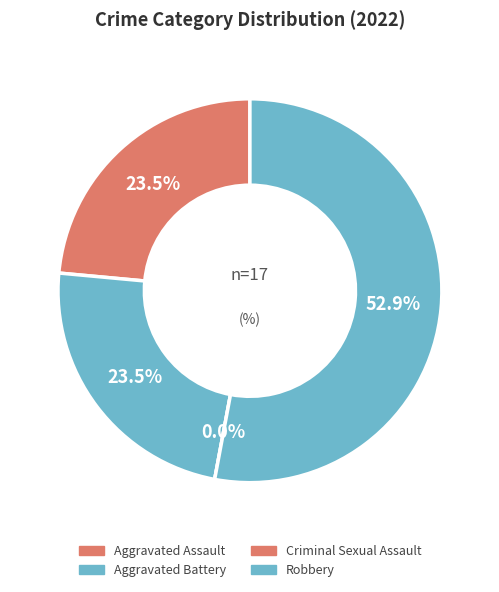

Does Aggravated Battery account for over 50% of the chart?

No